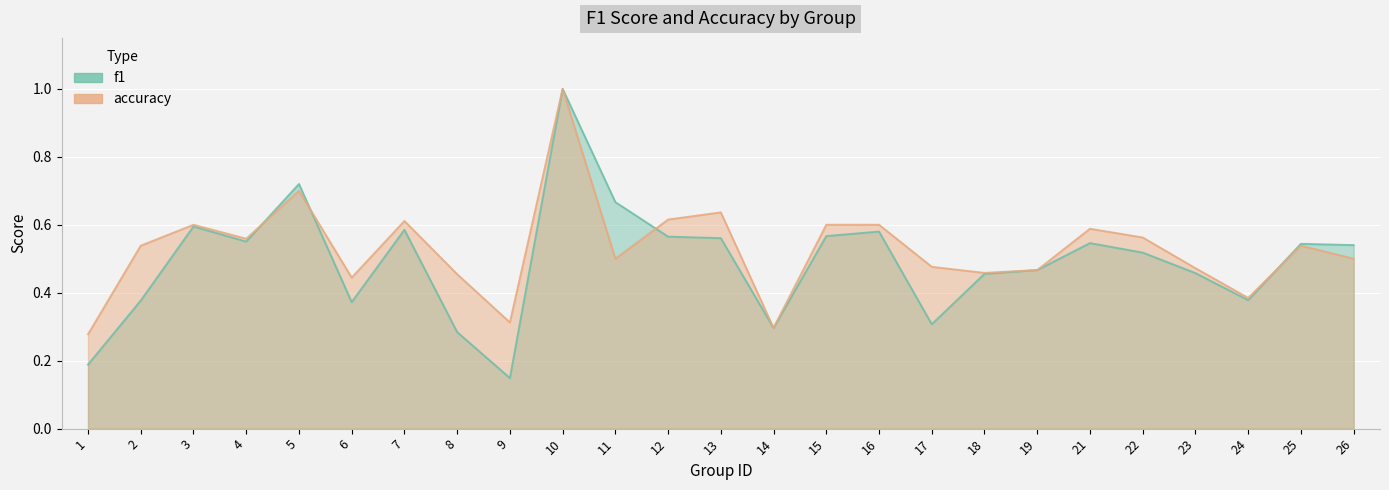

Which series ends up on top after the final intersection of accuracy and f1?

f1